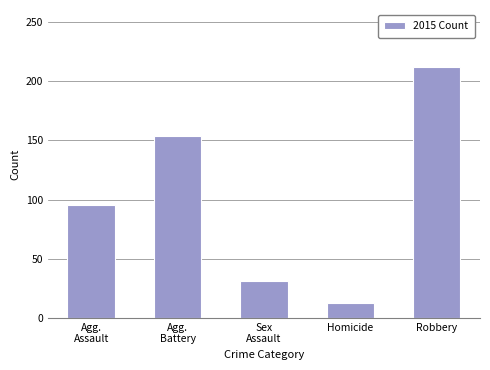

What is the difference between the maximum and second lowest values?

181